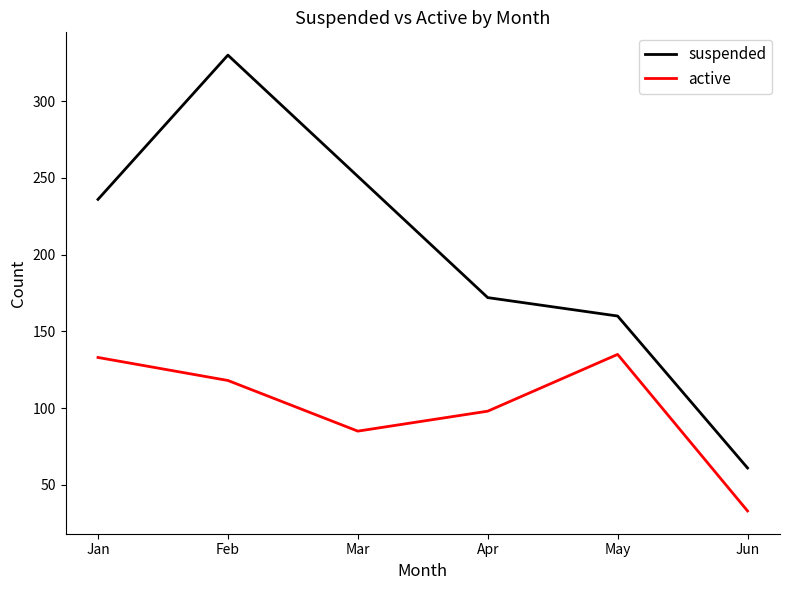

What is the minimum value shown in the chart?

33